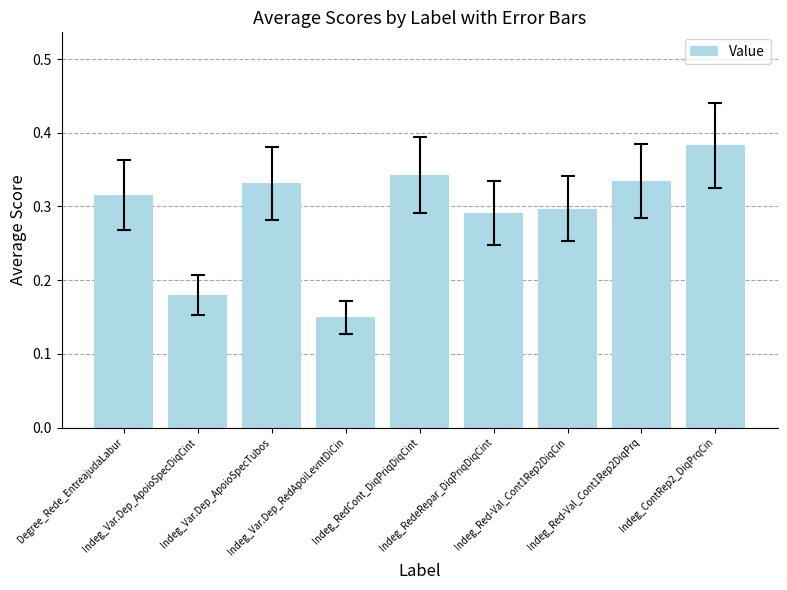

Count the values in the range 0 to 1.

9